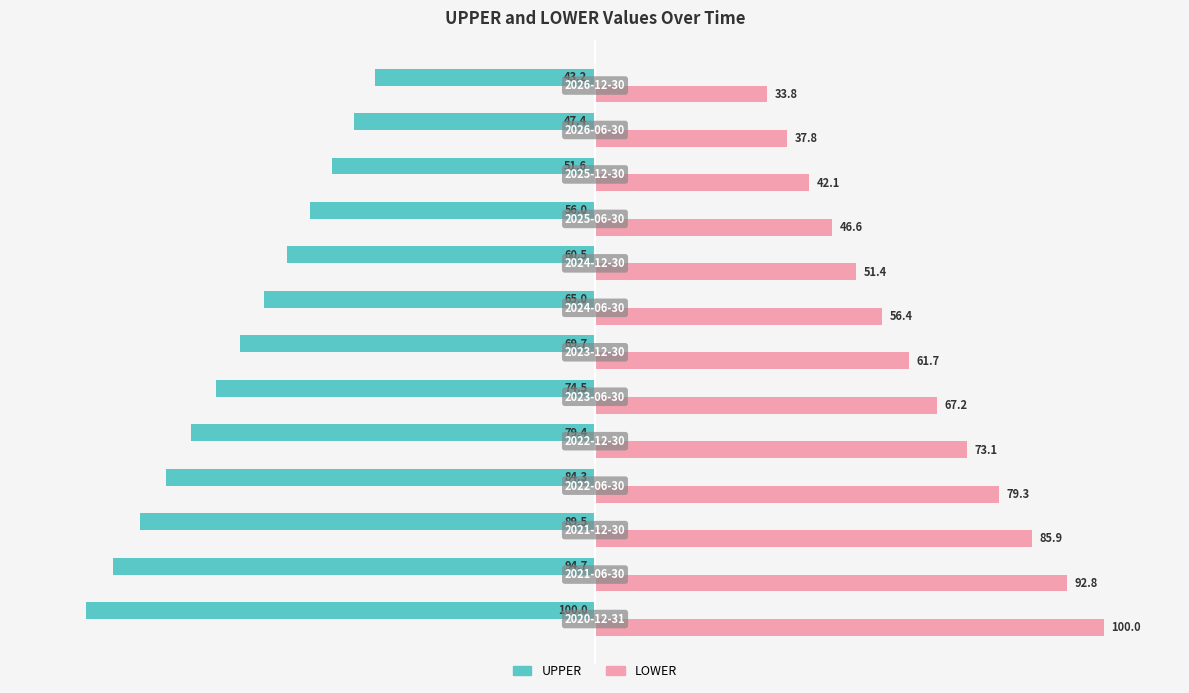

Which series has the largest total across all categories?

LOWER